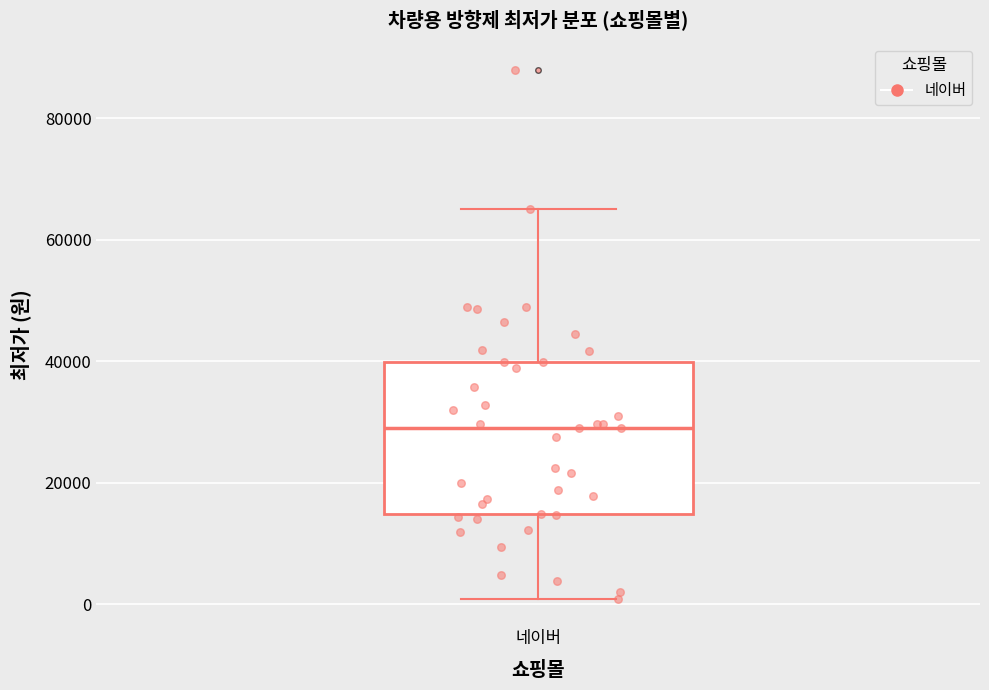

Read this box plot against the y-axis: the position of the median line, the range covered by the box, and the ends of both whiskers. The values are not printed on the chart, so give them approximately, as read against the axis.

median 28000, box 14000 to 40000, whiskers 0 to 66000